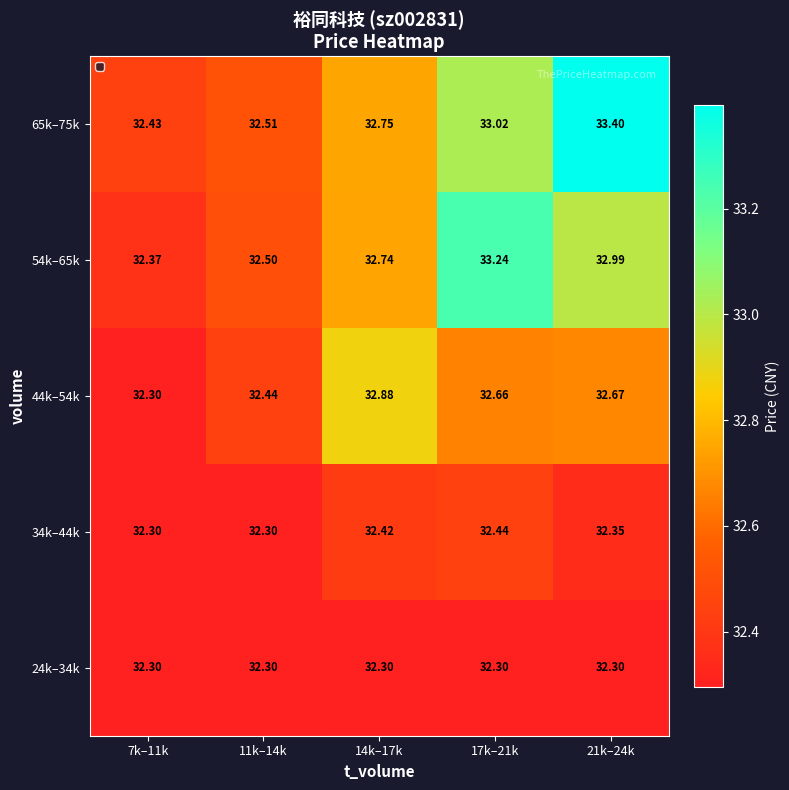

Is the value of 54k–65k at 17k–21k greater than the value of 44k–54k at 7k–11k?

Yes